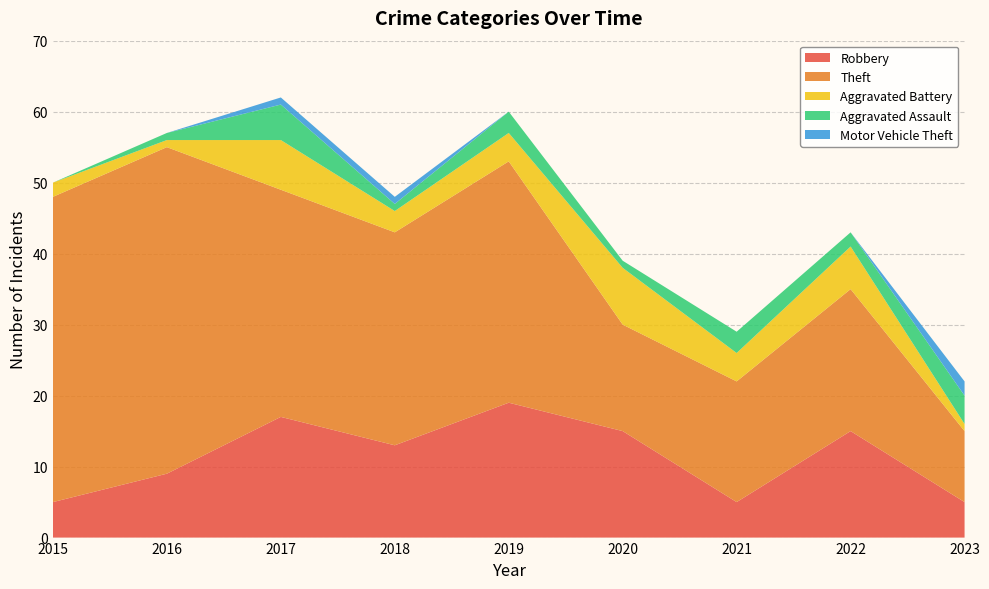

Reading right to left, extract all data points from this chart.

Robbery: 5	15	5	15	19	13	17	9	5
Theft: 10	20	17	15	34	30	32	46	43
Aggravated Battery: 1	6	4	8	4	3	7	1	2
Aggravated Assault: 4	2	3	1	3	1	5	1	0
Motor Vehicle Theft: 2	0	0	0	0	1	1	0	0